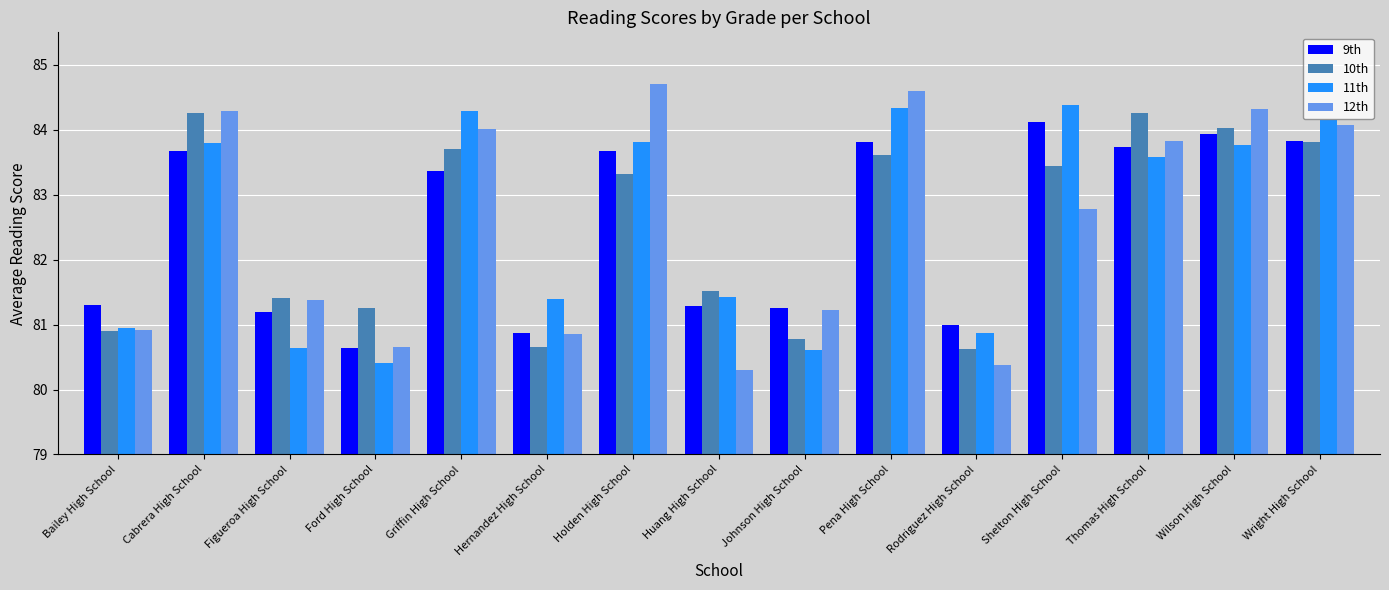

What is the label of the 1st bar from the left?

Bailey High School